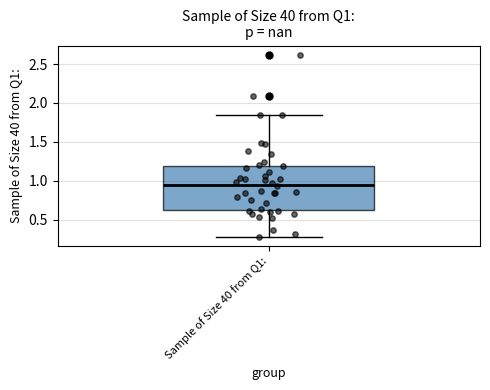

Where does the upper whisker of the box for Sample of Size 40 from Q1: end on the y-axis? The values are not printed on the chart, so give them approximately, as read against the axis.

1.85